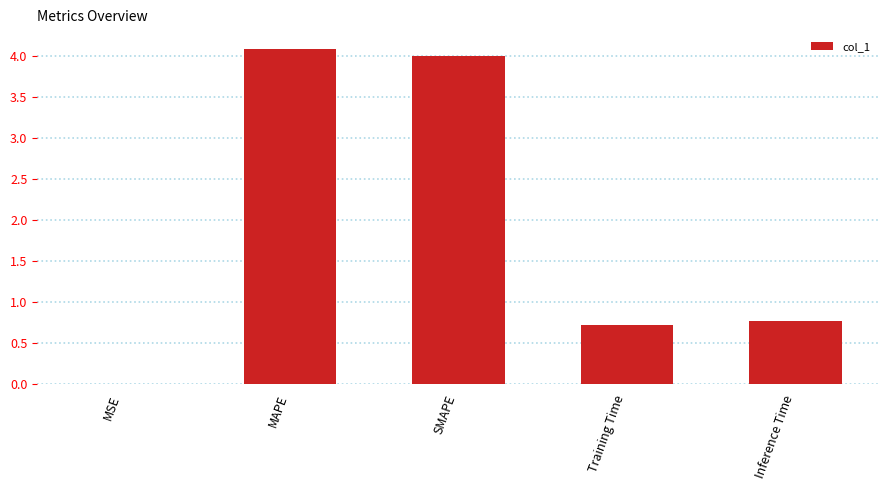

Between MAPE and Inference Time, which is larger?

MAPE